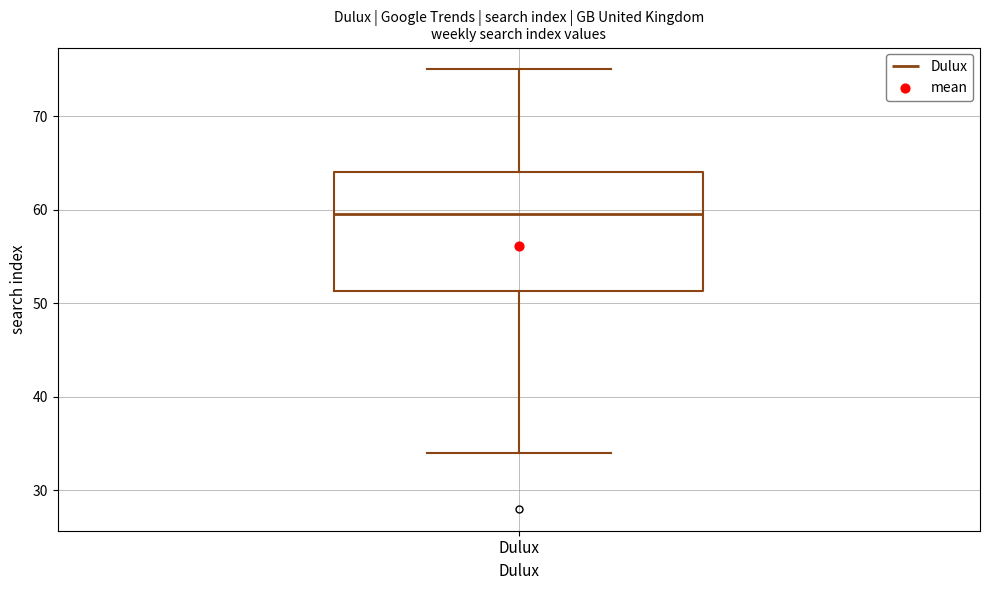

Read this box plot against the y-axis: the position of the median line, the range covered by the box, and the ends of both whiskers. The values are not printed on the chart, so give them approximately, as read against the axis.

median 60, box 51 to 64, whiskers 34 to 75